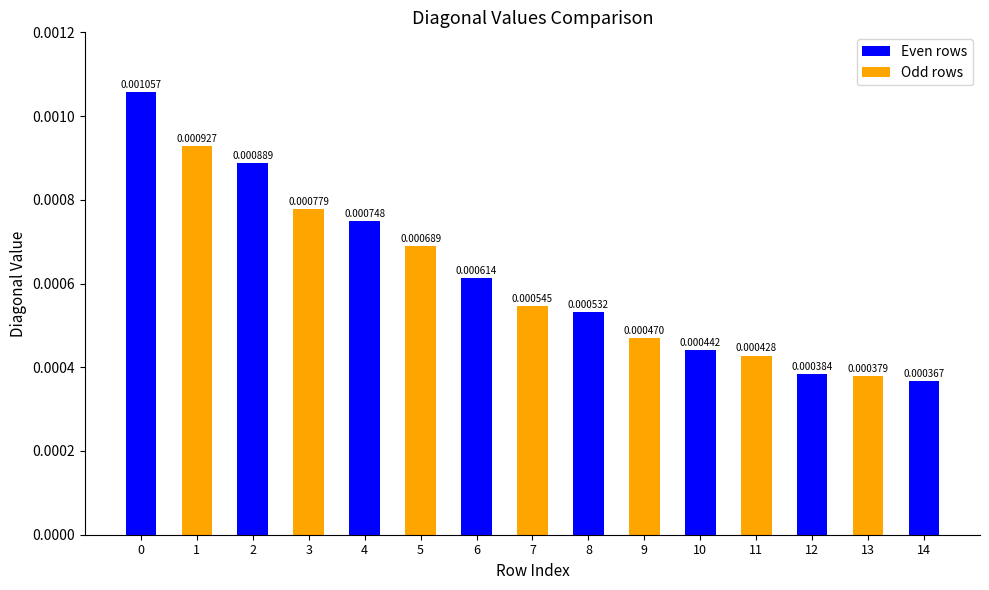

Which has a higher value, 14 or 13?

13